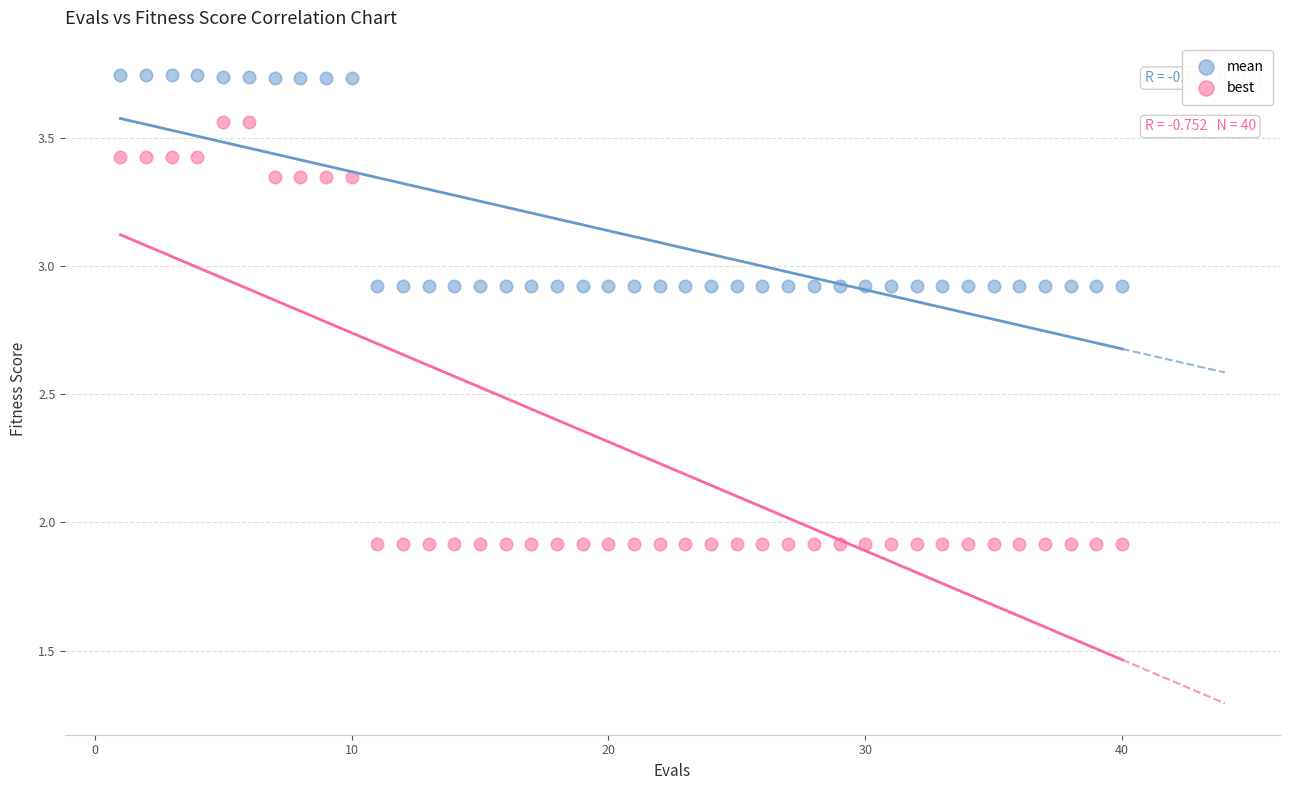

Which series contains the highest Y value?

mean